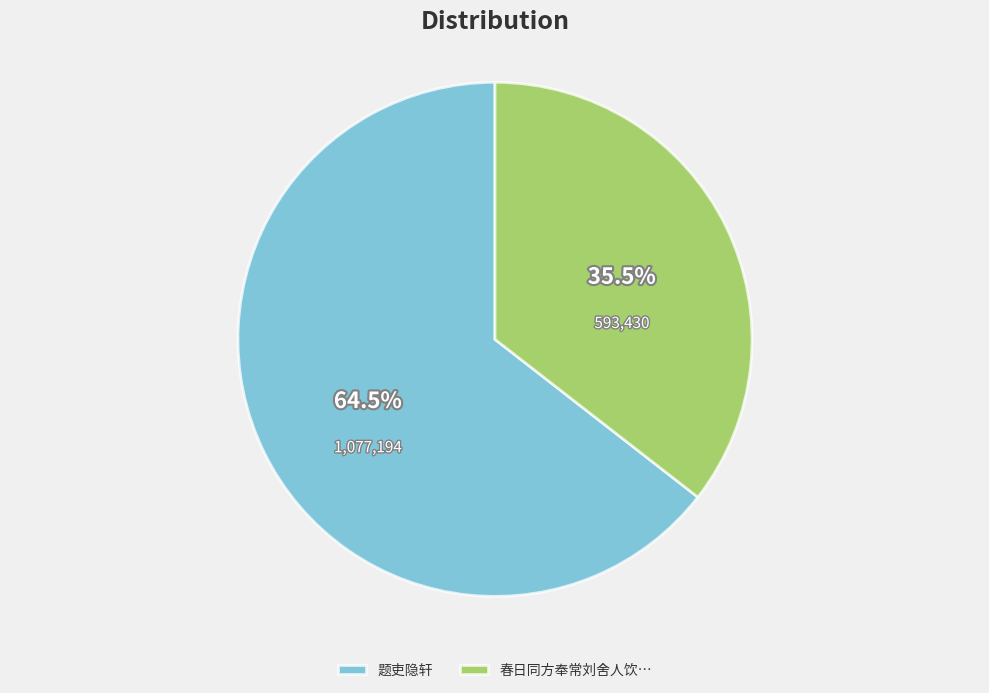

What is the ratio of the value at 题吏隐轩 to the value at 春日同方奉常刘舍人饮…?

1.8